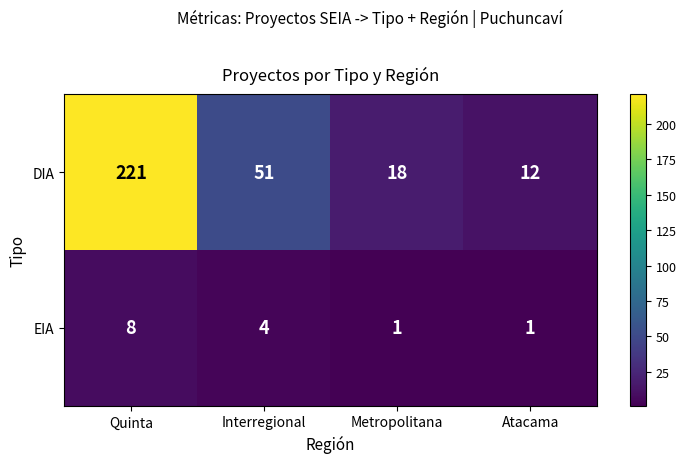

List the series in order of their peak value, lowest first.

EIA, DIA